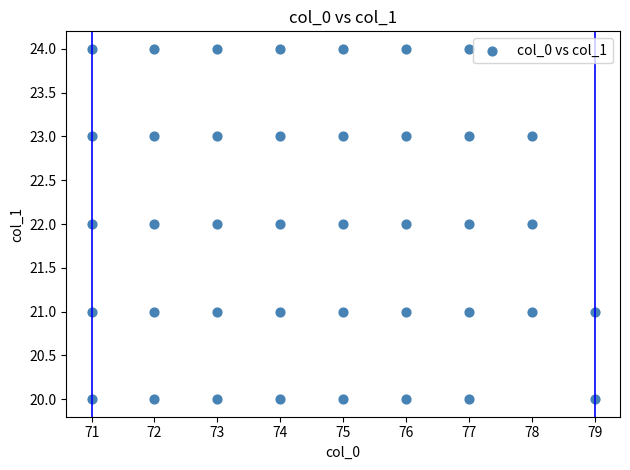

What is the range of X values (max minus min)?

8